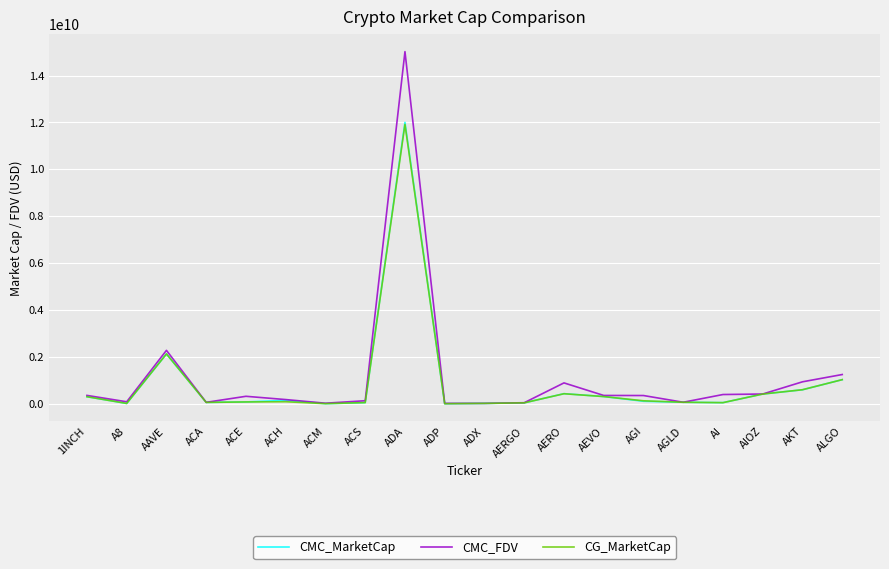

Which series has the largest total across all categories?

CMC_FDV